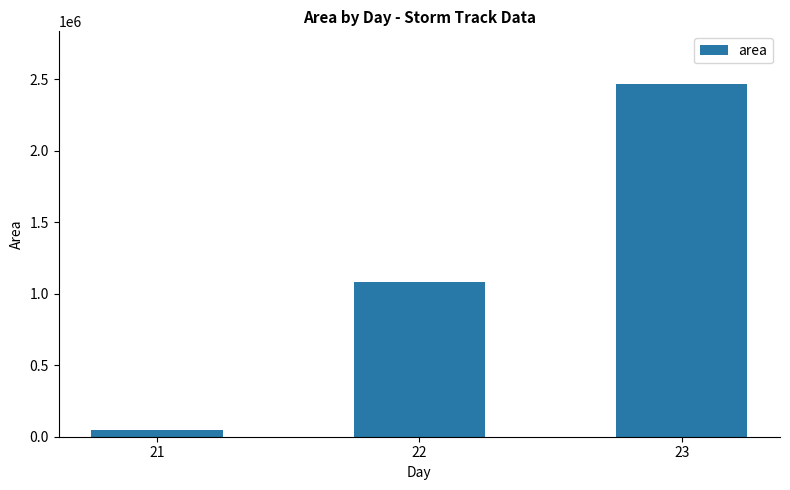

Reading left to right, extract all data points from this chart.

21=46875	22=1082500	23=2465000